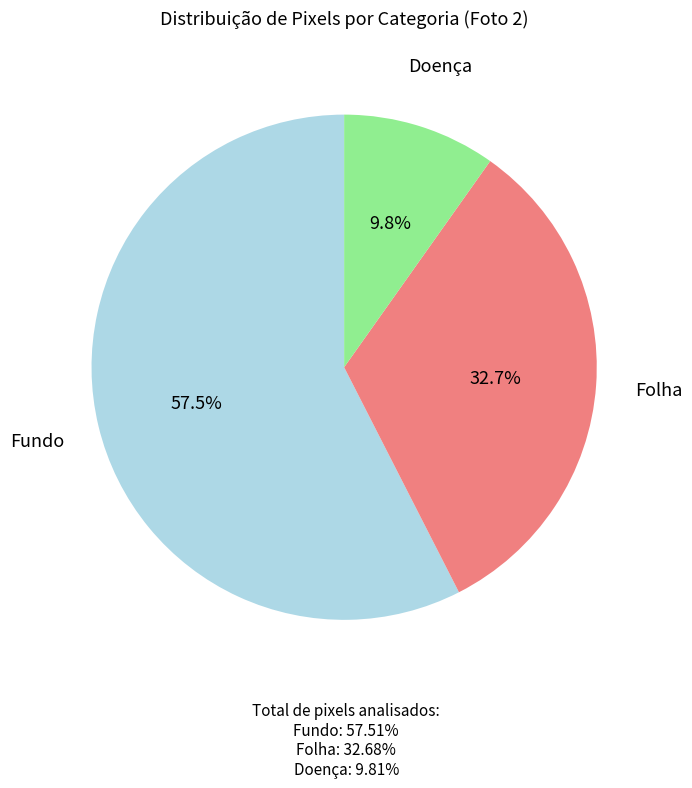

Count the number of slices in the pie.

3